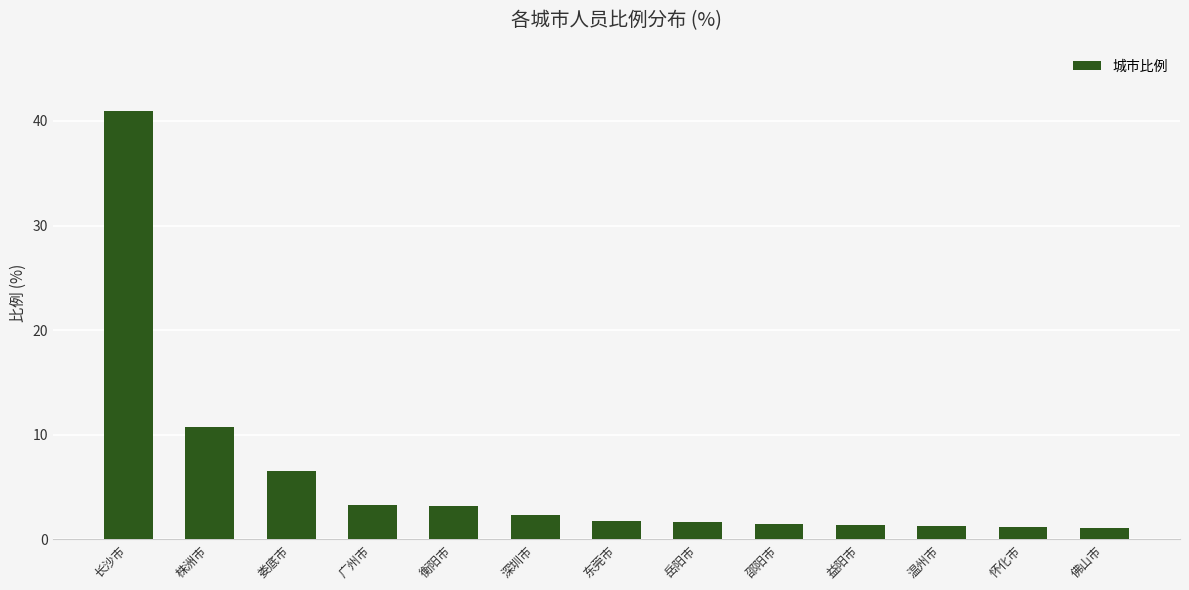

What is the label of the 11th bar from the left?

温州市